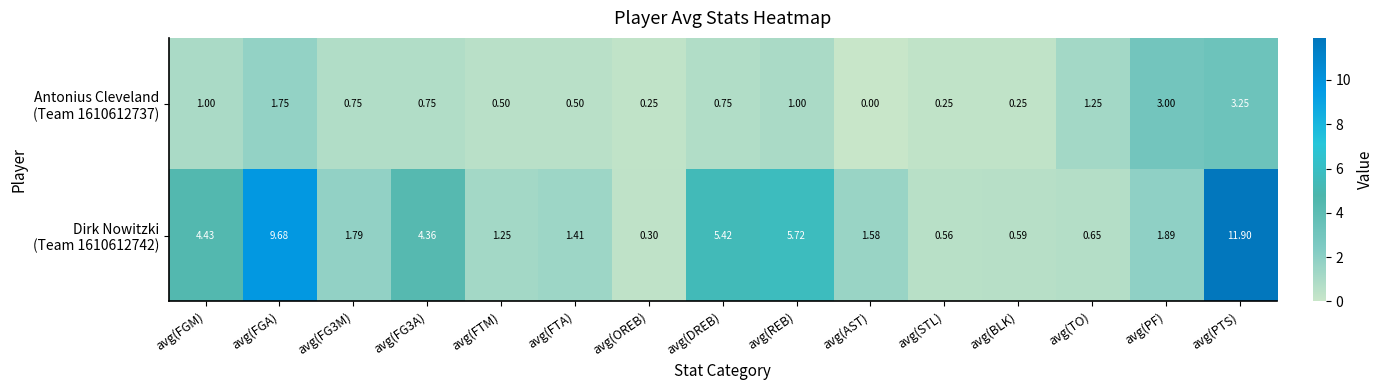

Which category has the lowest value across all series?

avg(AST)